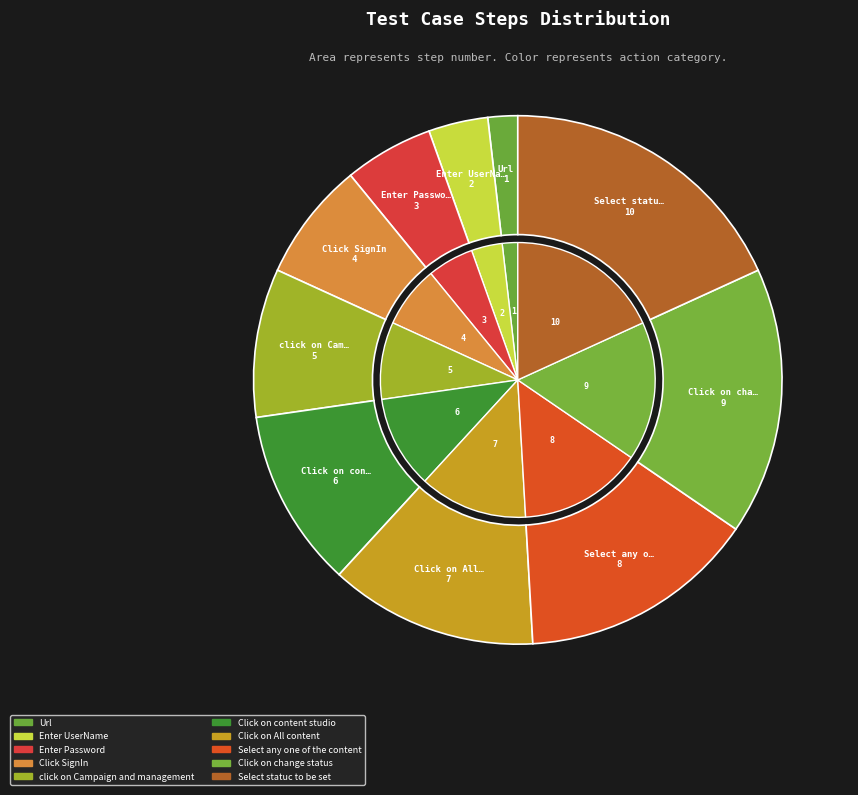

What percentage is the Enter UserName slice, to the nearest percent?

4%